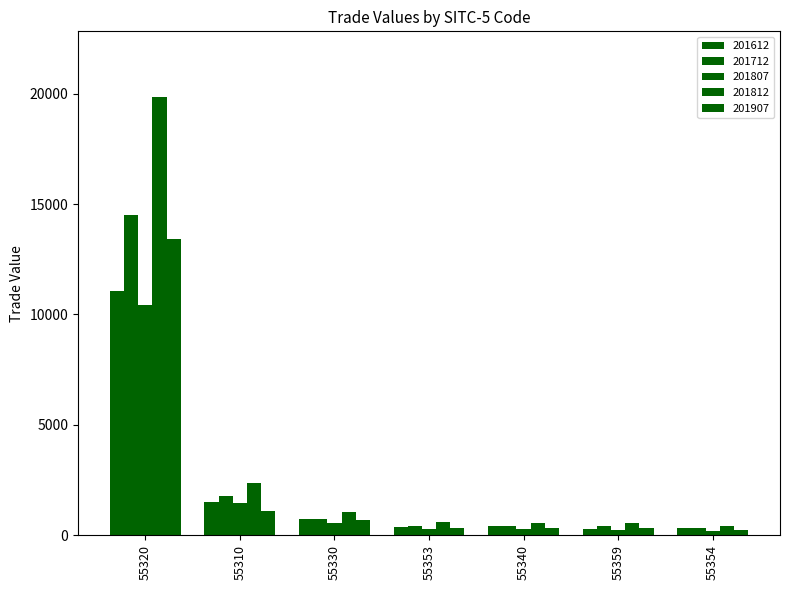

What is the greatest value displayed?

19845.7